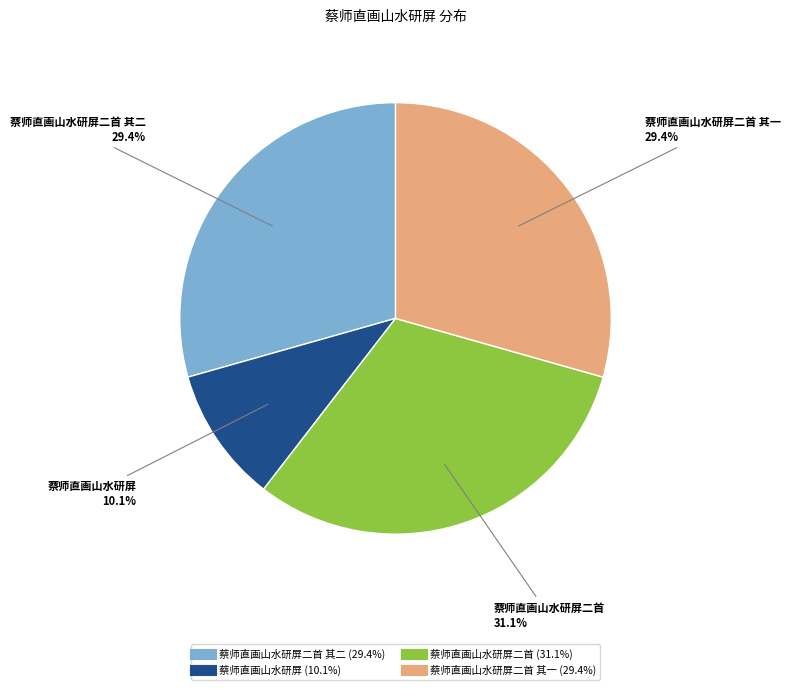

Does any single category account for the majority?

No